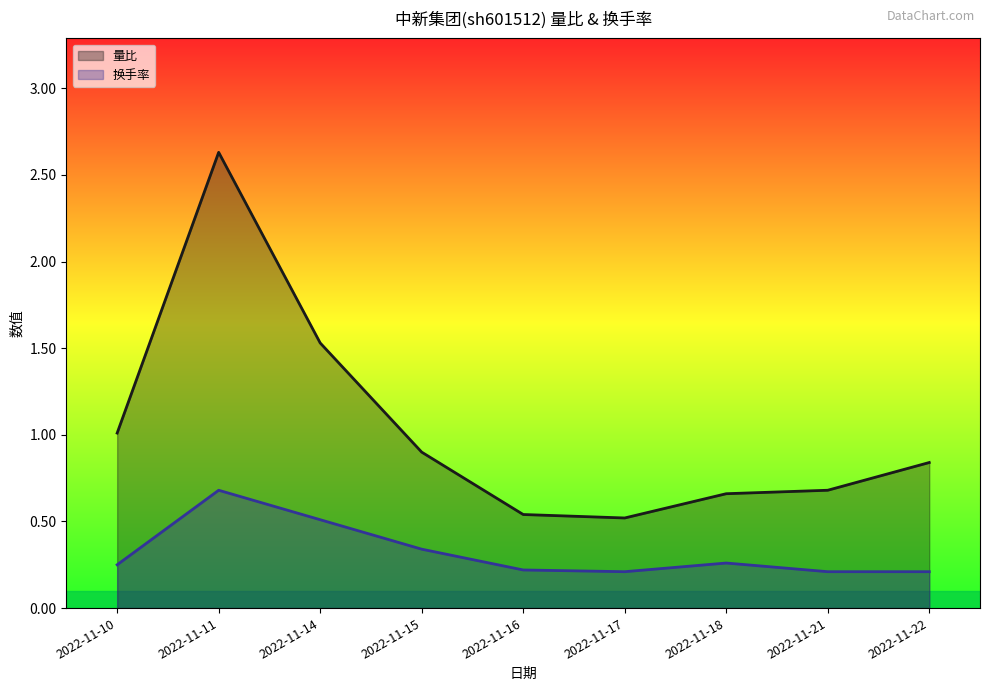

What is the minimum value shown in the chart?

0.2